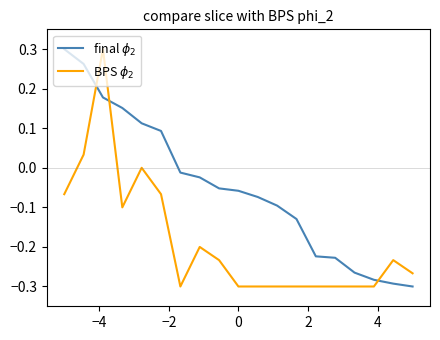

How many lines are shown in the chart?

2